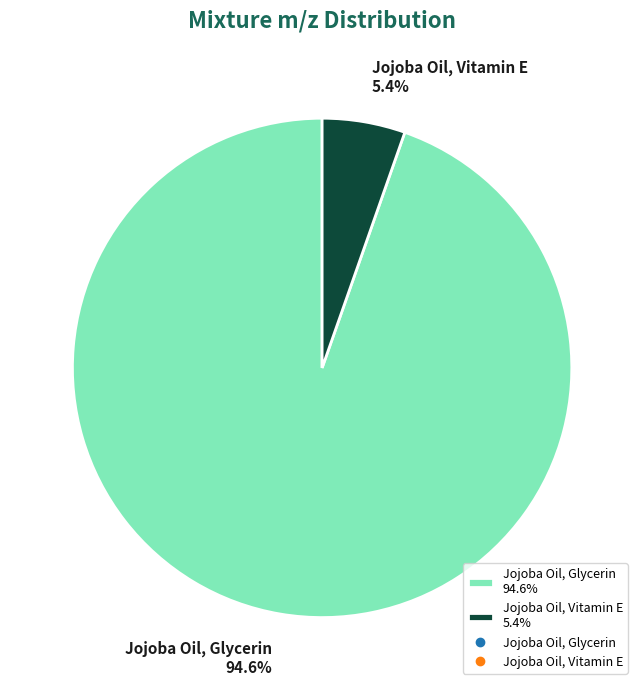

What is the smallest slice in the pie chart?

Jojoba Oil, Vitamin E